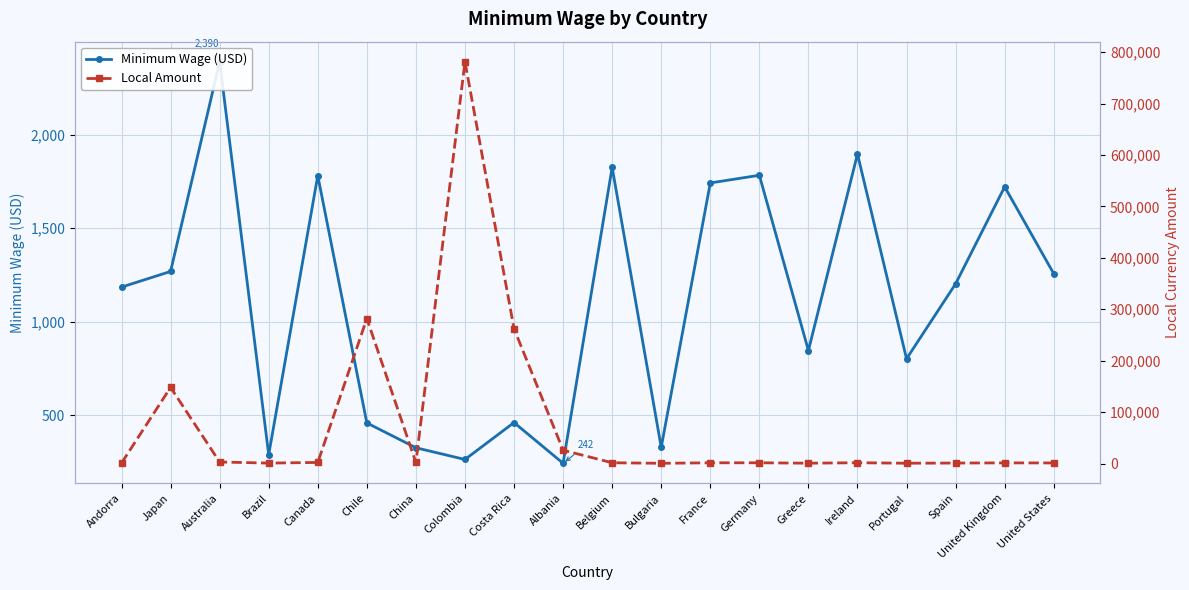

What is the total value across all series at Portugal?

1501.5